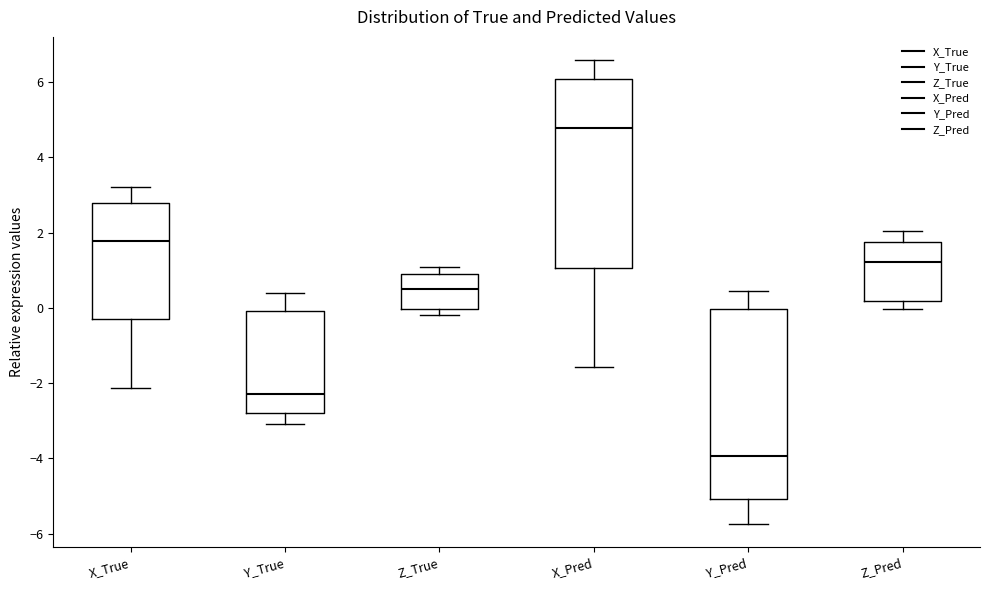

Where does the lower whisker of the box for Z_Pred end on the y-axis? The values are not printed on the chart, so give them approximately, as read against the axis.

0.0